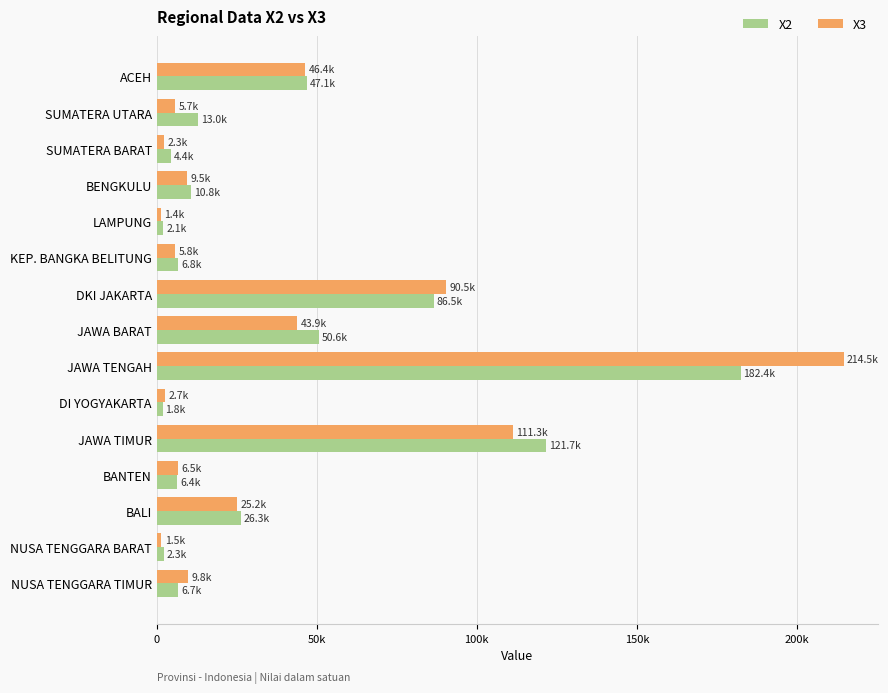

Rank the series by their maximum value, from lowest to highest.

X2, X3